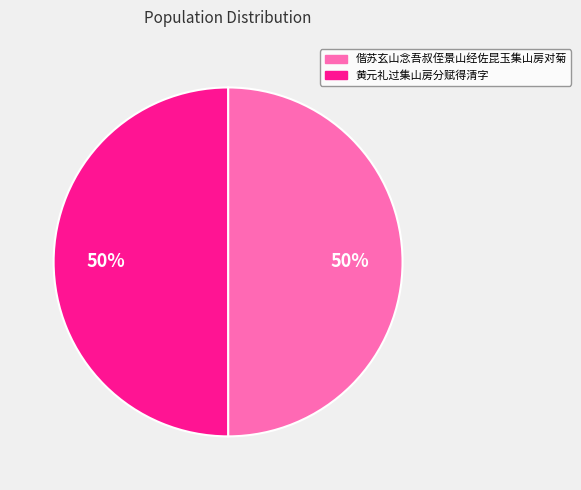

Do 偕苏玄山念吾叔侄景山经佐昆玉集山房对菊 and 黄元礼过集山房分赋得清字 together represent more than half of the pie?

Yes